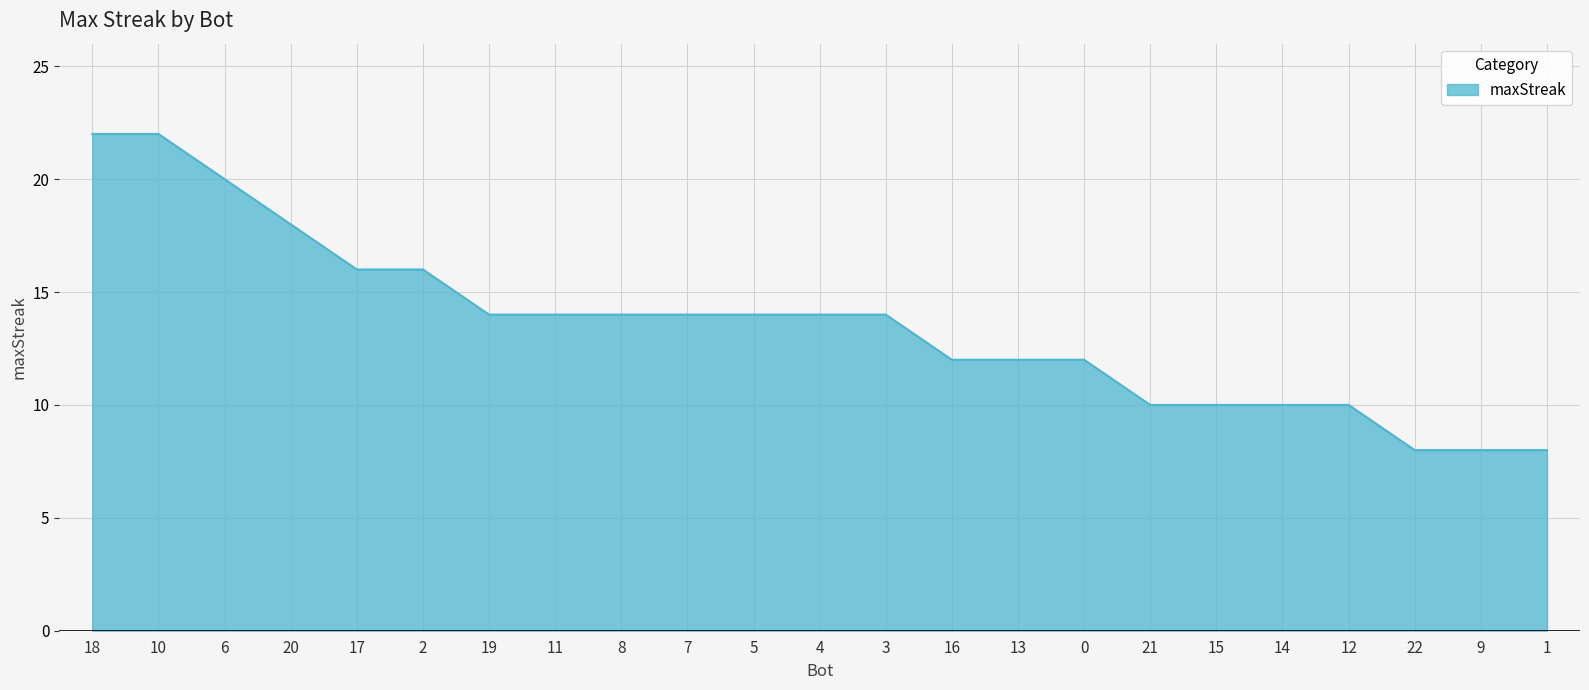

What is the minimum value shown in the chart?

8